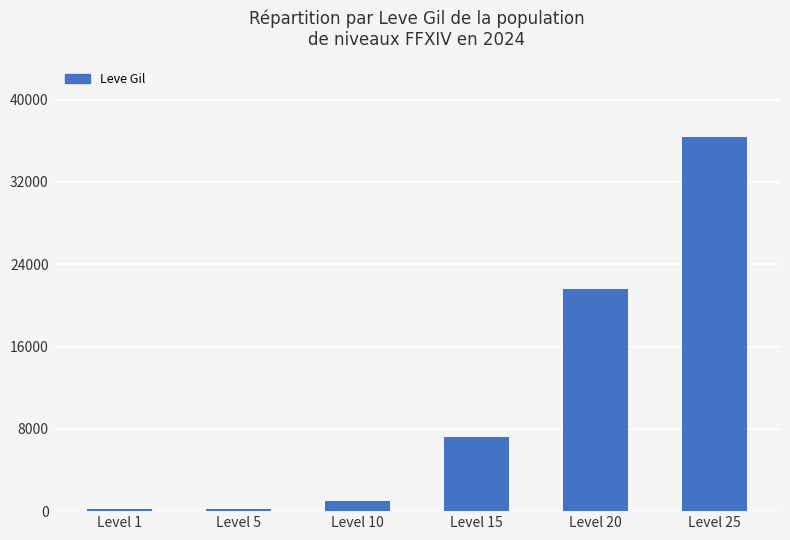

At which category does the chart reach its peak across all series?

Level 25